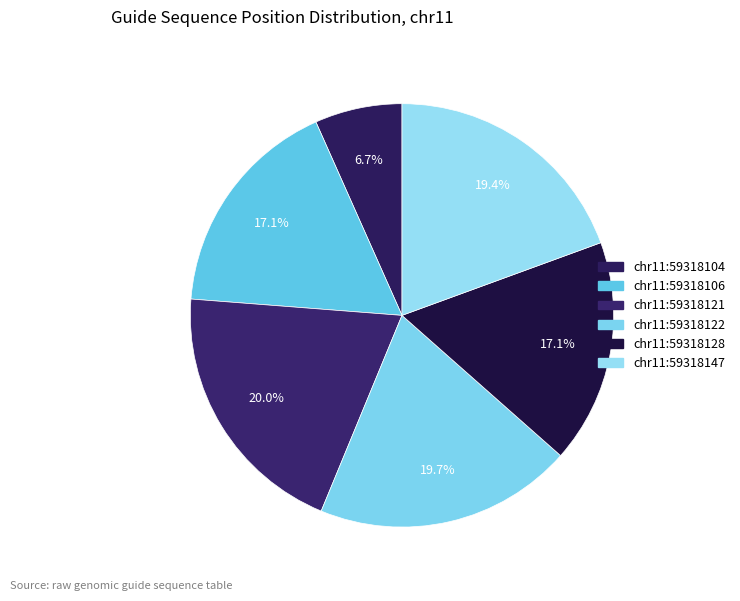

Which category has the biggest portion of the pie?

chr11:59318121